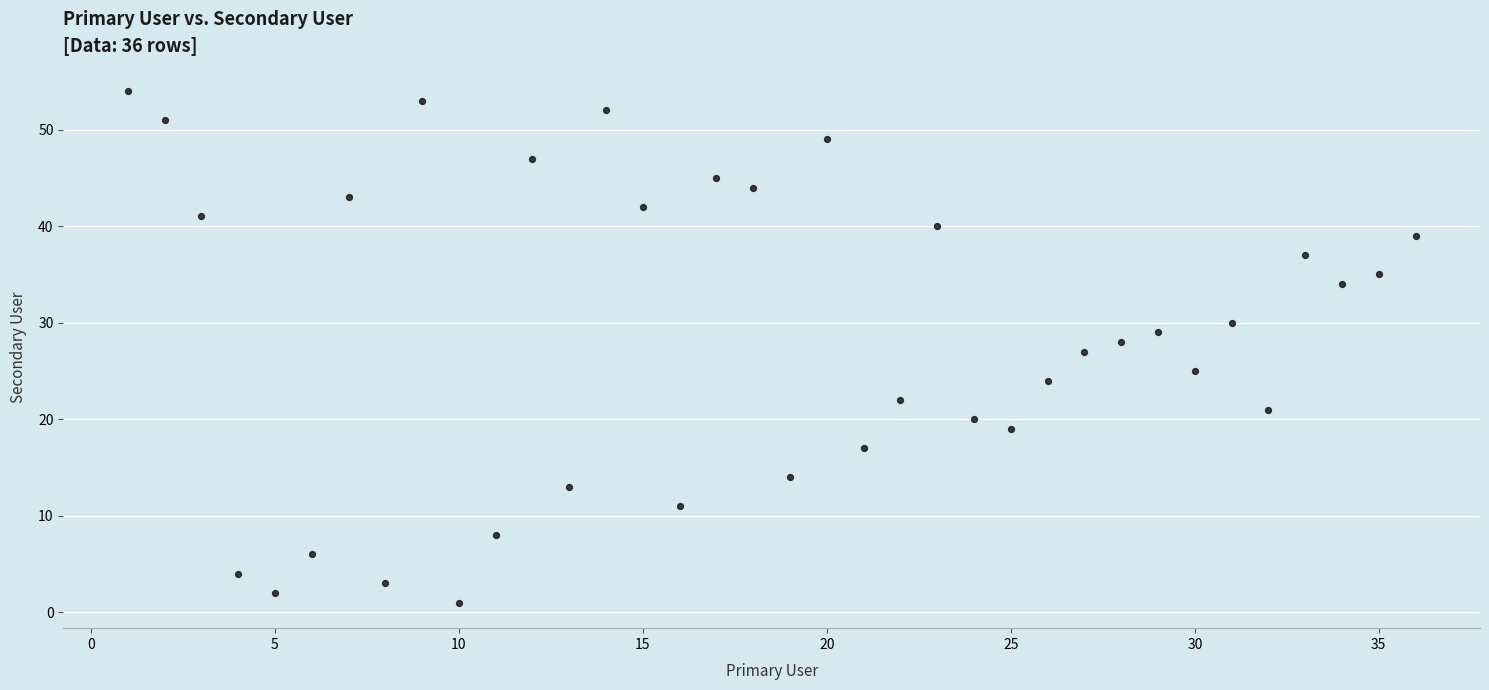

What is the range of Y values (max minus min)?

53